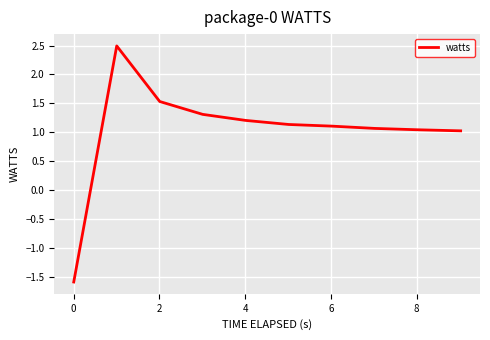

What is the greatest value displayed?

2.5